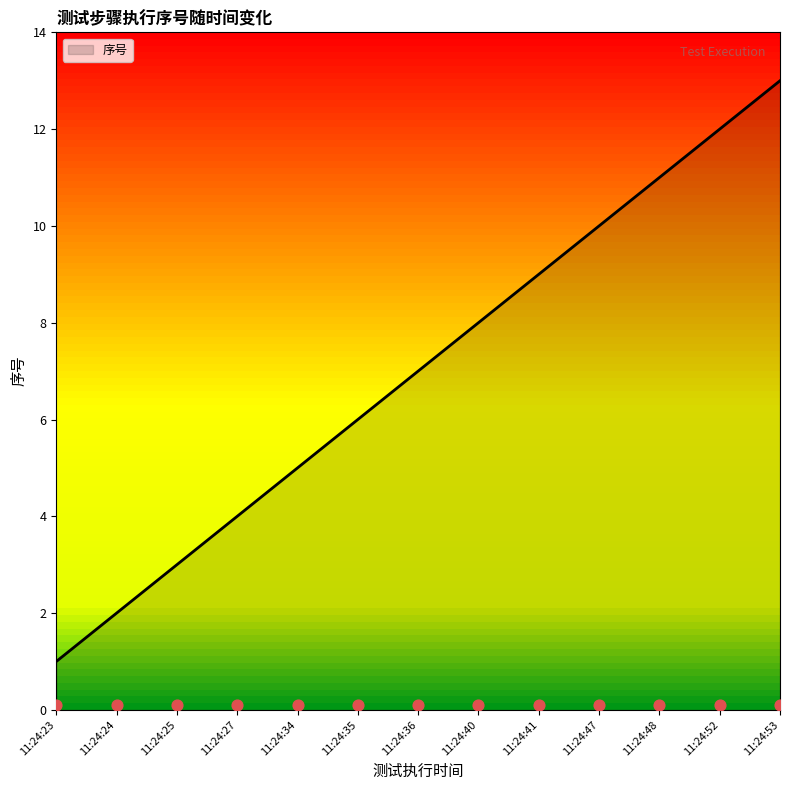

Approximately how many times larger is the value at 11:24:23 compared to 11:24:25?

0.3